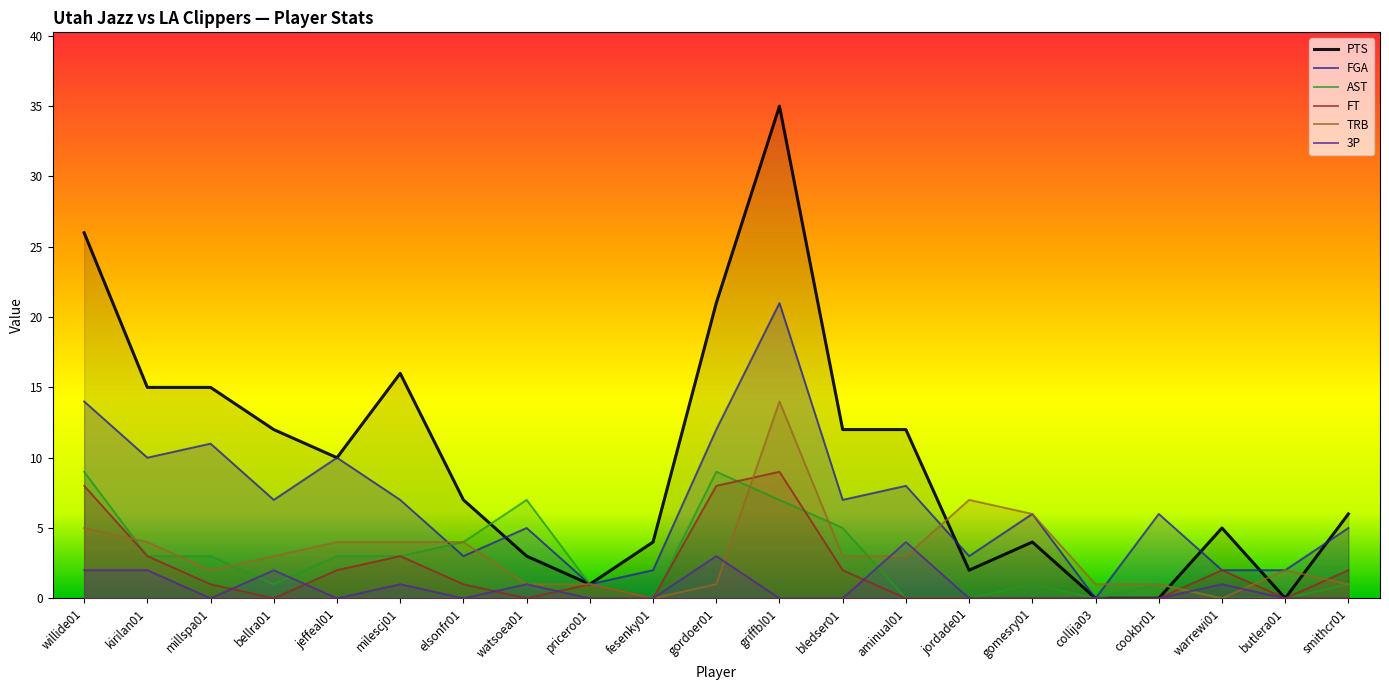

At which category is the sum across all series the highest?

griffbl01